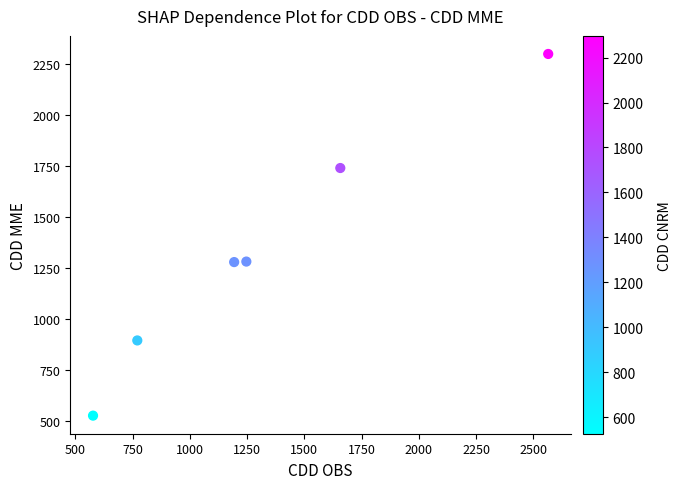

What is the average Y value?

1338.3